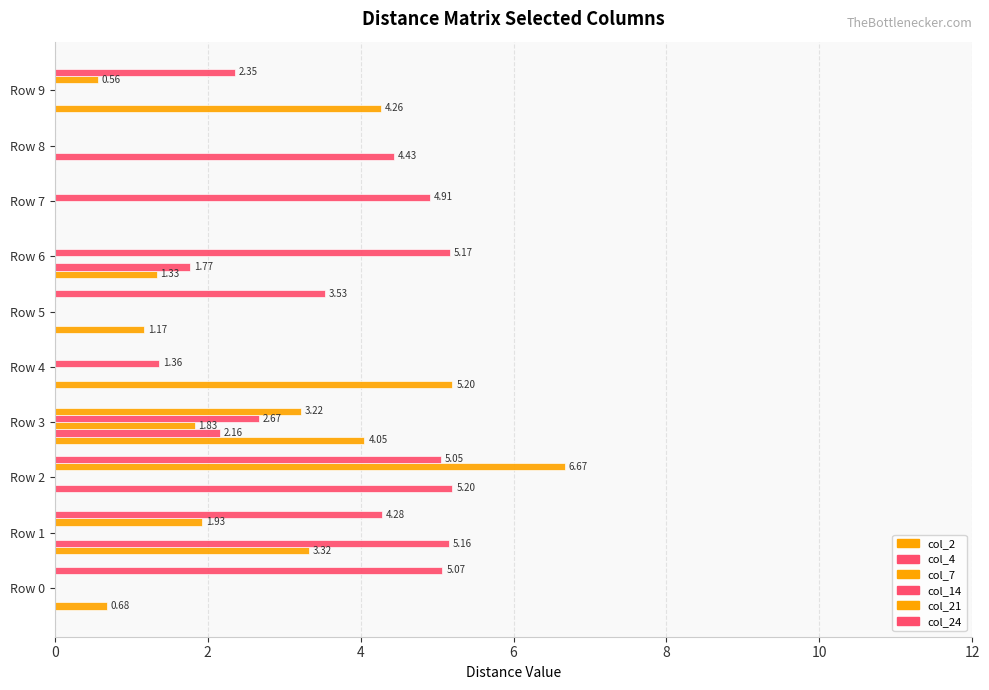

Reading left to right, what are all the values shown in this chart?

col_2: 0.7	3.3	0.0	4.0	5.2	1.2	1.3	0.0	0.0	4.3
col_4: 0.0	5.2	5.2	2.2	0.0	0.0	1.8	0.0	4.4	0.0
col_7: 0.0	0.0	0.0	1.8	0.0	0.0	0.0	0.0	0.0	0.0
col_14: 0.0	0.0	0.0	2.7	1.4	0.0	5.2	4.9	0.0	0.0
col_21: 0.0	1.9	6.7	3.2	0.0	0.0	0.0	0.0	0.0	0.6
col_24: 5.1	4.3	5.0	0.0	0.0	3.5	0.0	0.0	0.0	2.4